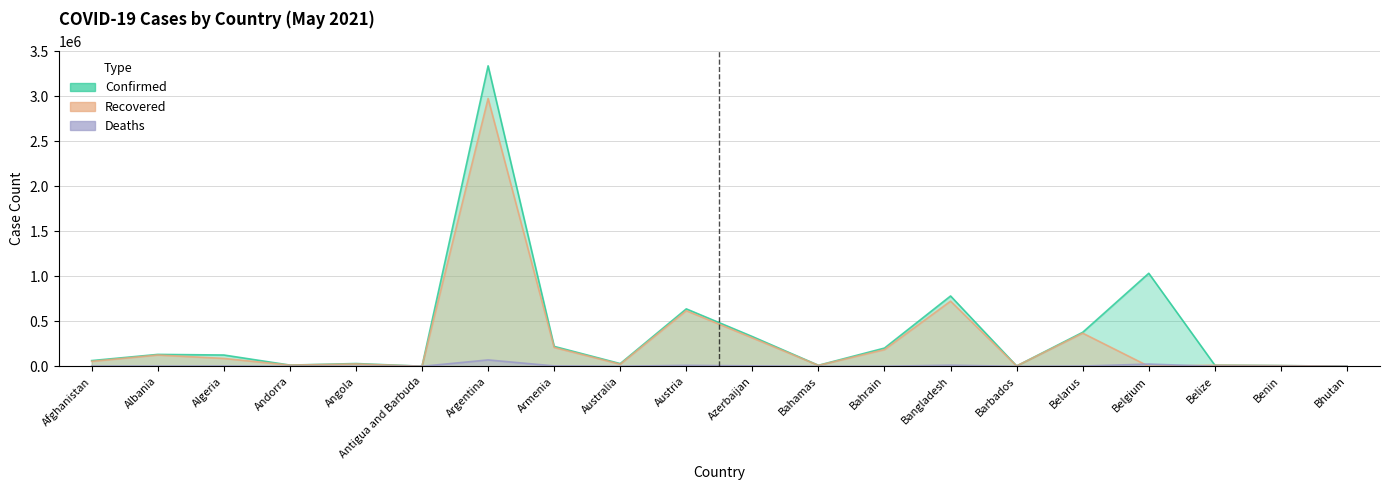

How many data points in Recovered are less than 55010?

10